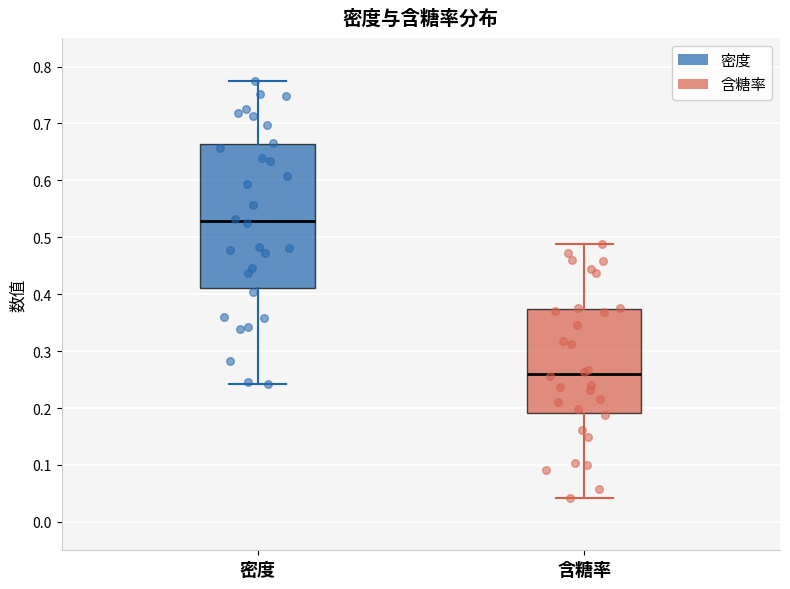

Where is the upper edge of the box for 密度 on the y-axis? The values are not printed on the chart, so give them approximately, as read against the axis.

0.66